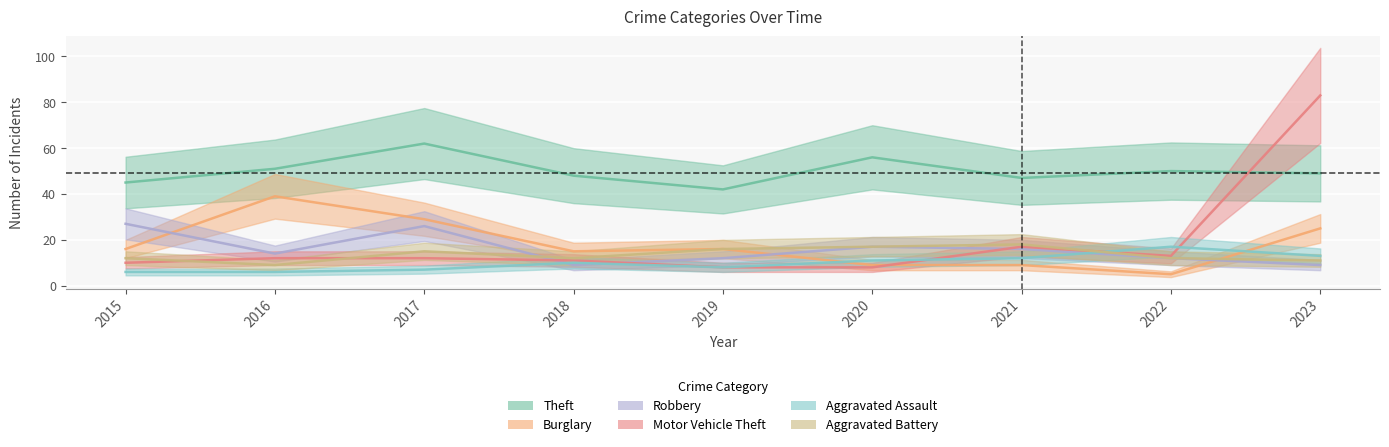

What are all the series names shown in the legend?

Theft, Burglary, Robbery, Motor Vehicle Theft, Aggravated Assault, Aggravated Battery